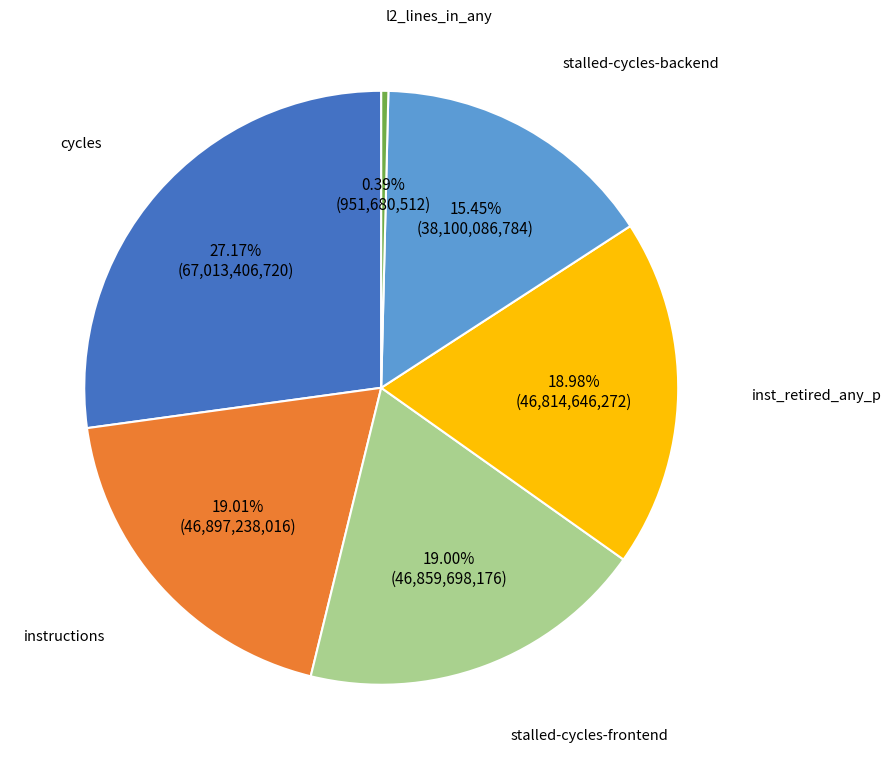

Is there a majority slice in this chart?

No